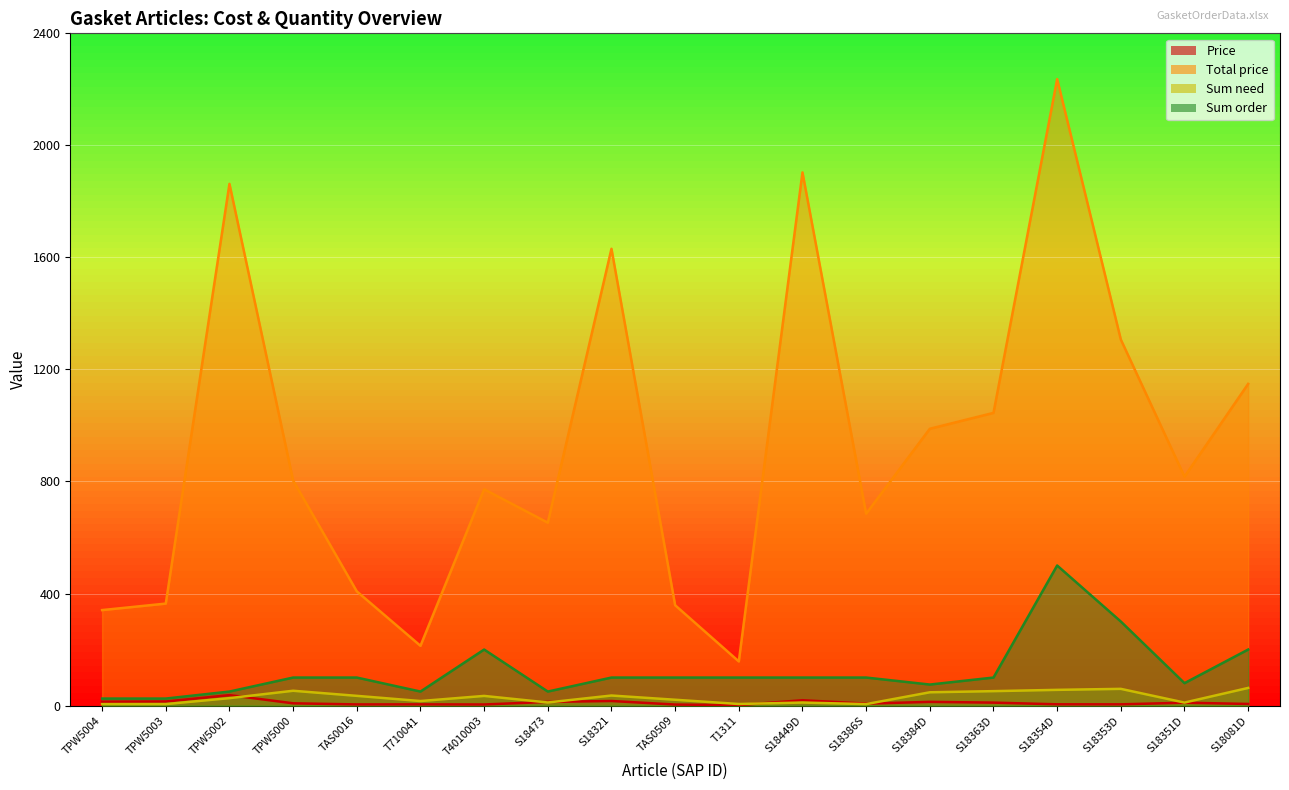

How many data points does each series have?

19